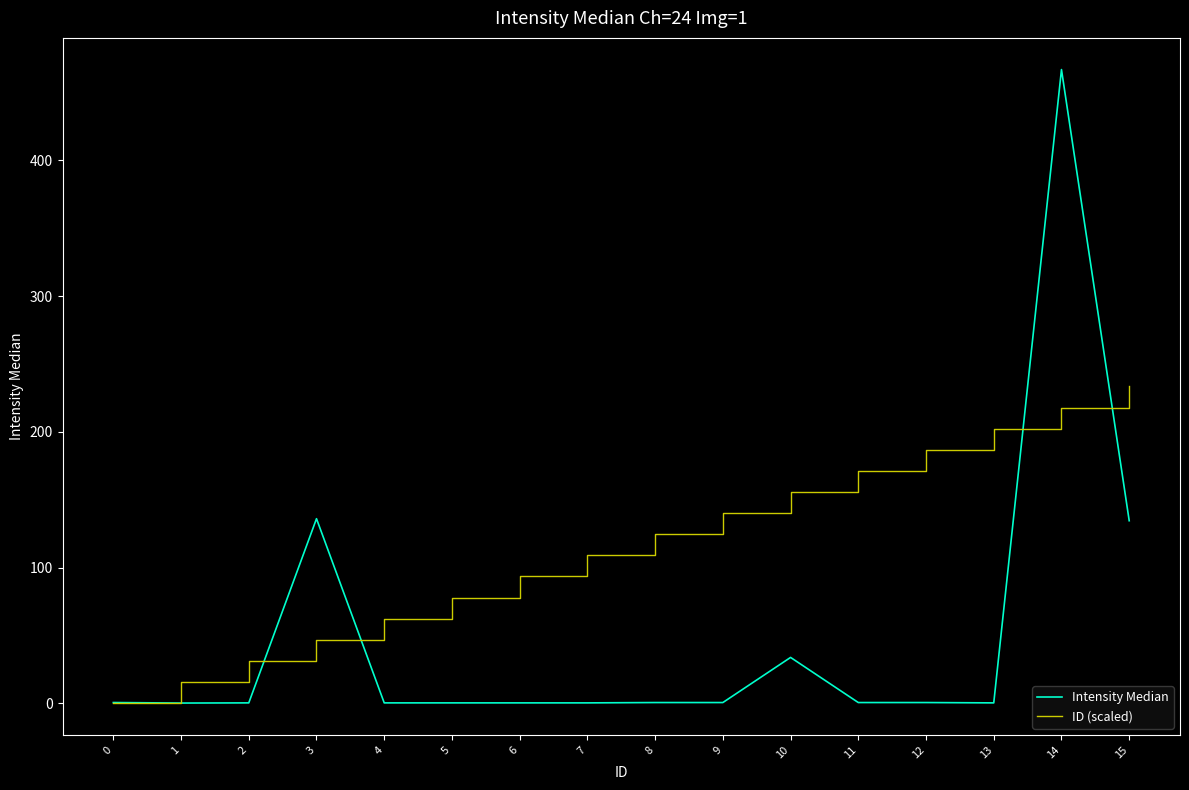

How many distinct data groups are displayed?

2